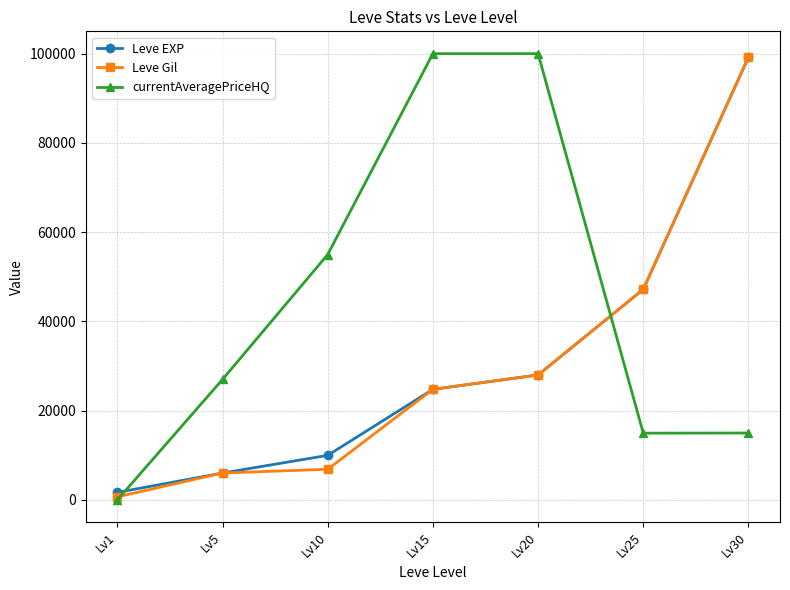

At how many categories does at least one series exceed 8682?

6